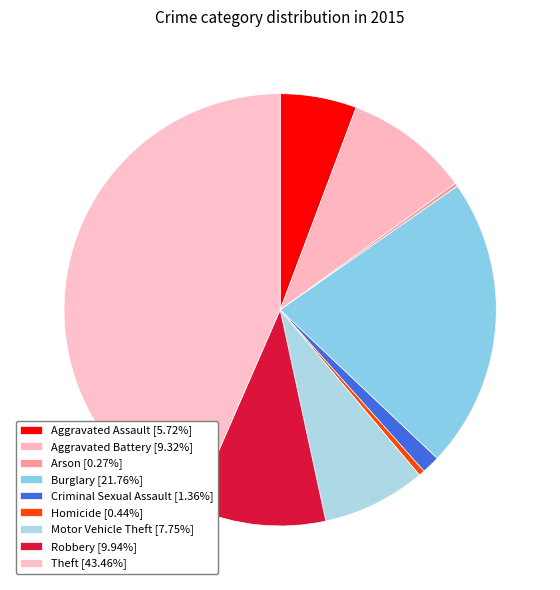

Combined, do Homicide and Burglary account for over 50%?

No